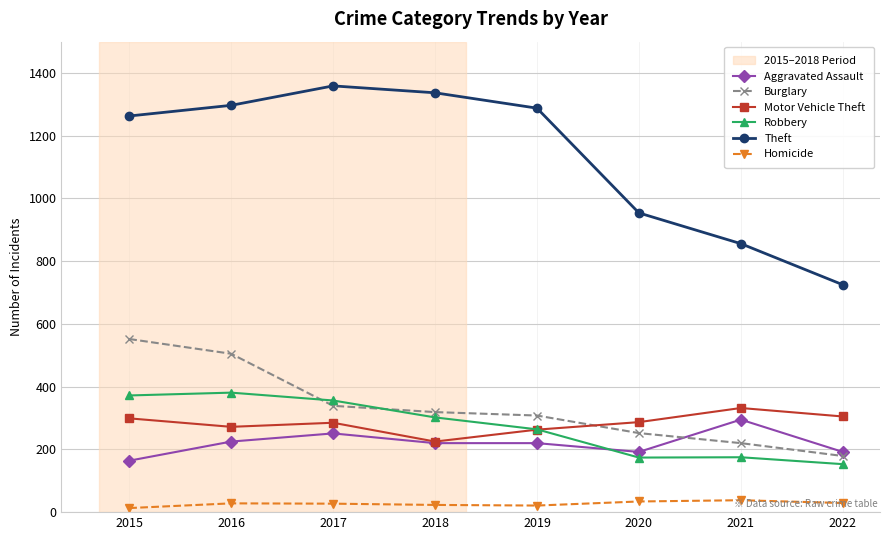

What is the maximum value shown in the chart?

1359